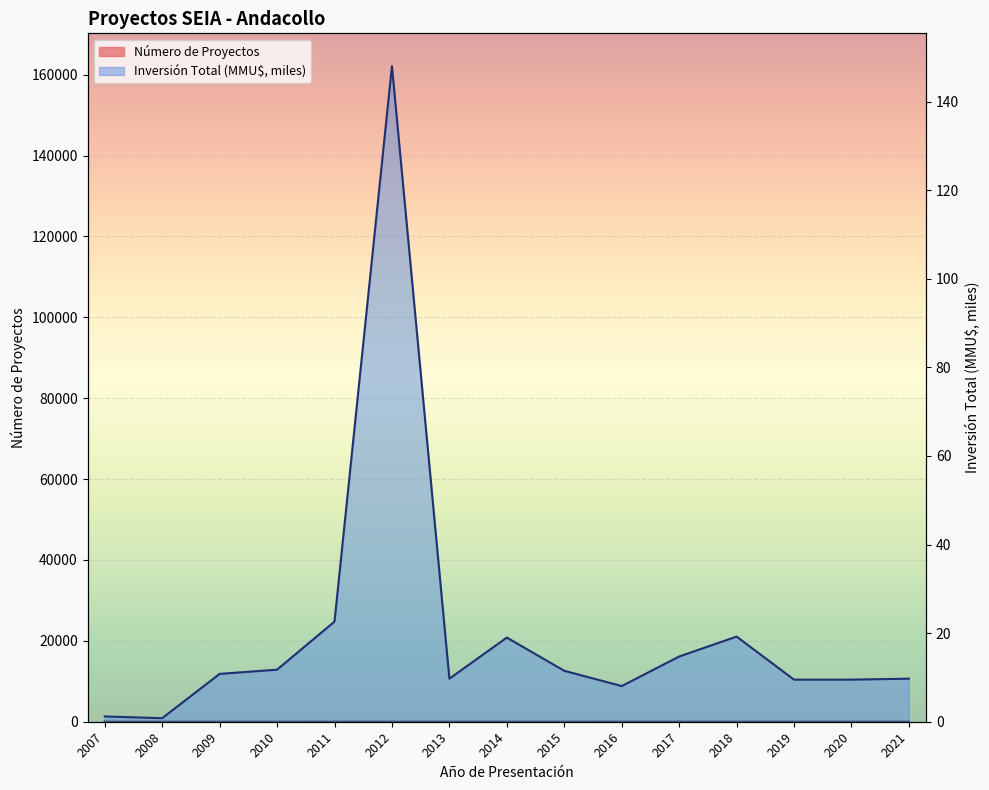

Rank the series by their maximum value, from highest to lowest.

Inversión Total (MMU$), Número de Proyectos